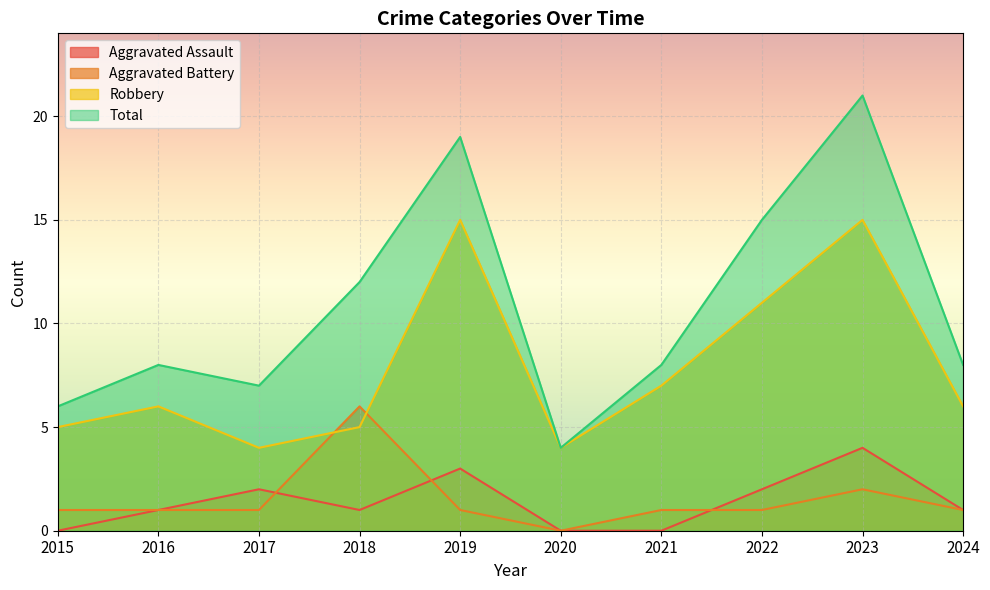

In Aggravated Battery, how many points are lower than both neighbors (excluding endpoints)?

1